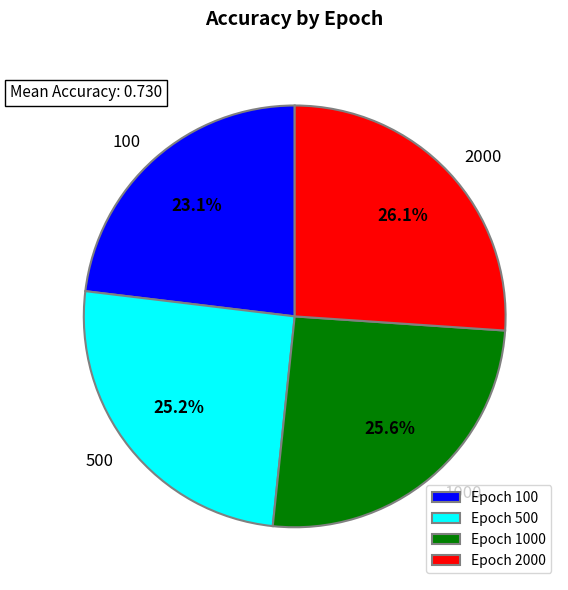

What portion of the pie excludes Epoch 1000?

74.4%